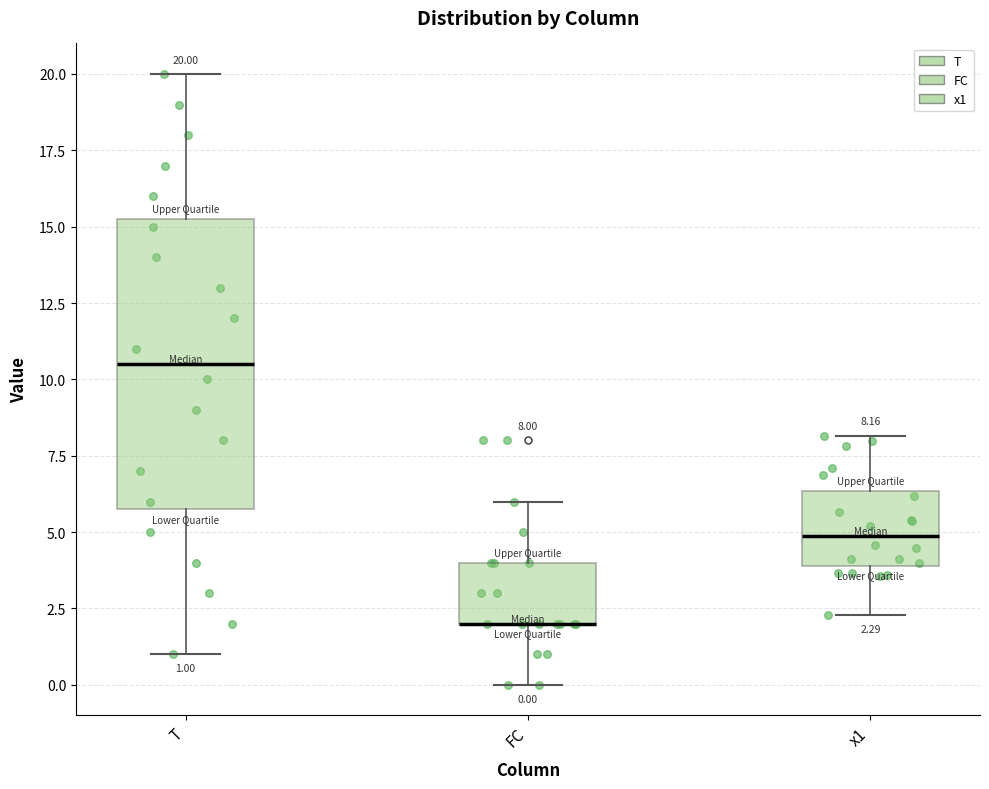

Which box is the tallest, from its lower edge to its upper edge?

T